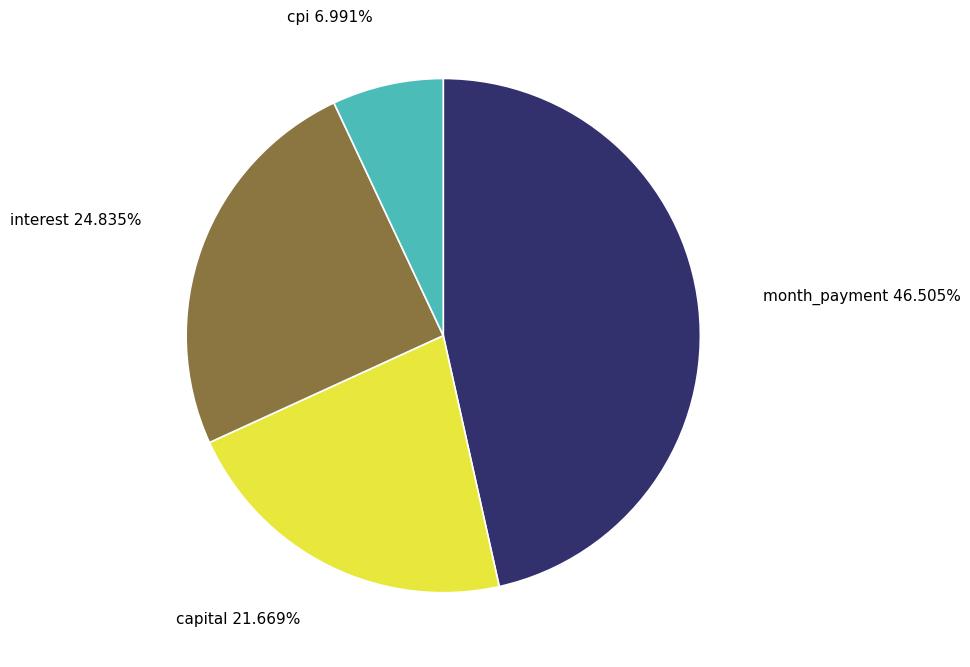

Which slice is the largest?

month_payment